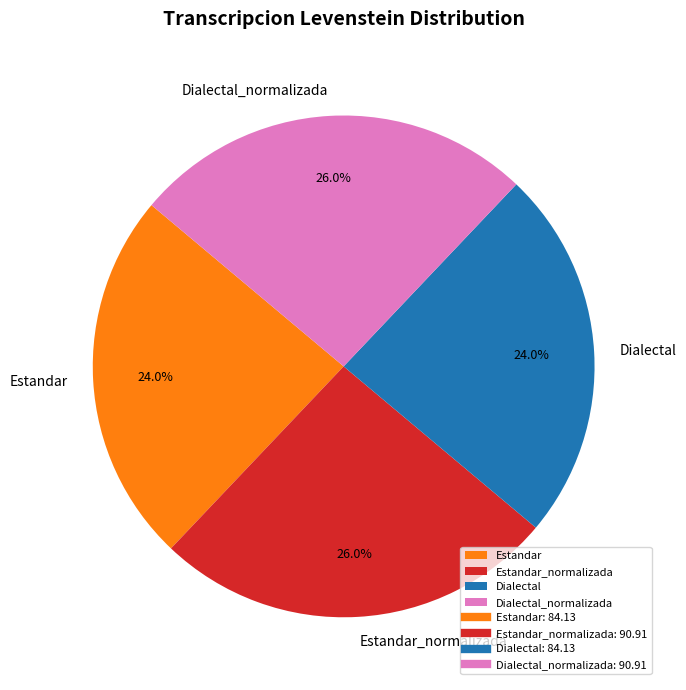

Count the number of slices in the pie.

4